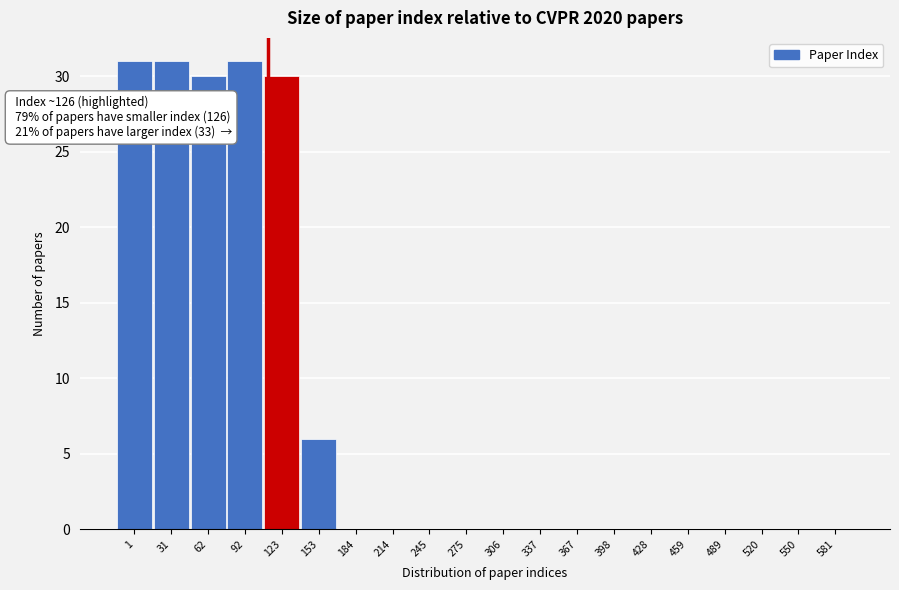

Reading left to right, list all the values displayed in this chart.

1=31	31=31	62=30	92=31	123=30	153=6	184=0	214=0	245=0	275=0	306=0	337=0	367=0	398=0	428=0	459=0	489=0	520=0	550=0	581=0